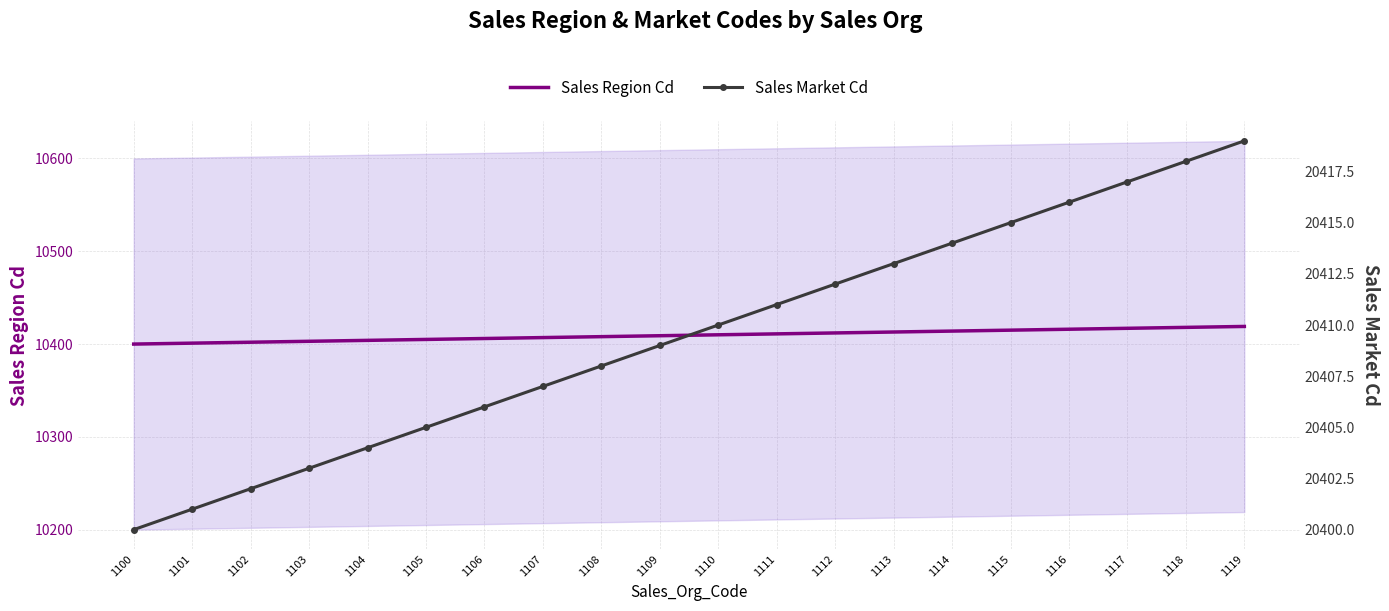

Is this an area chart (filled region under the line)?

No